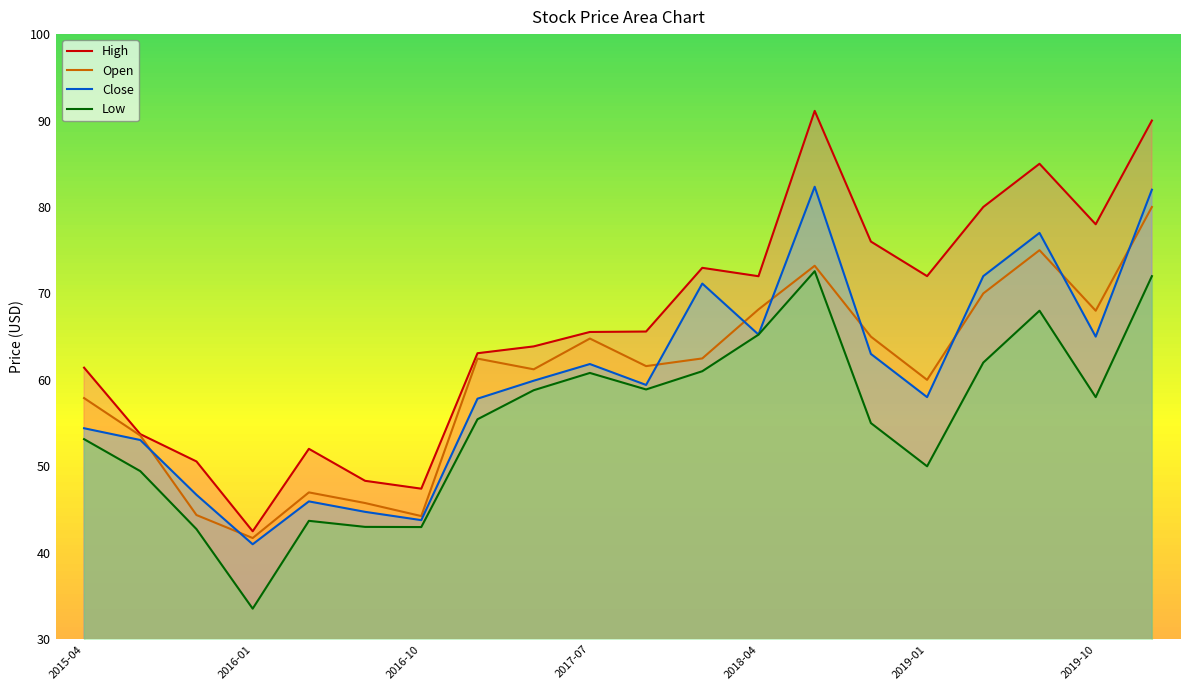

At which category does High reach its first local valley?

2016-01